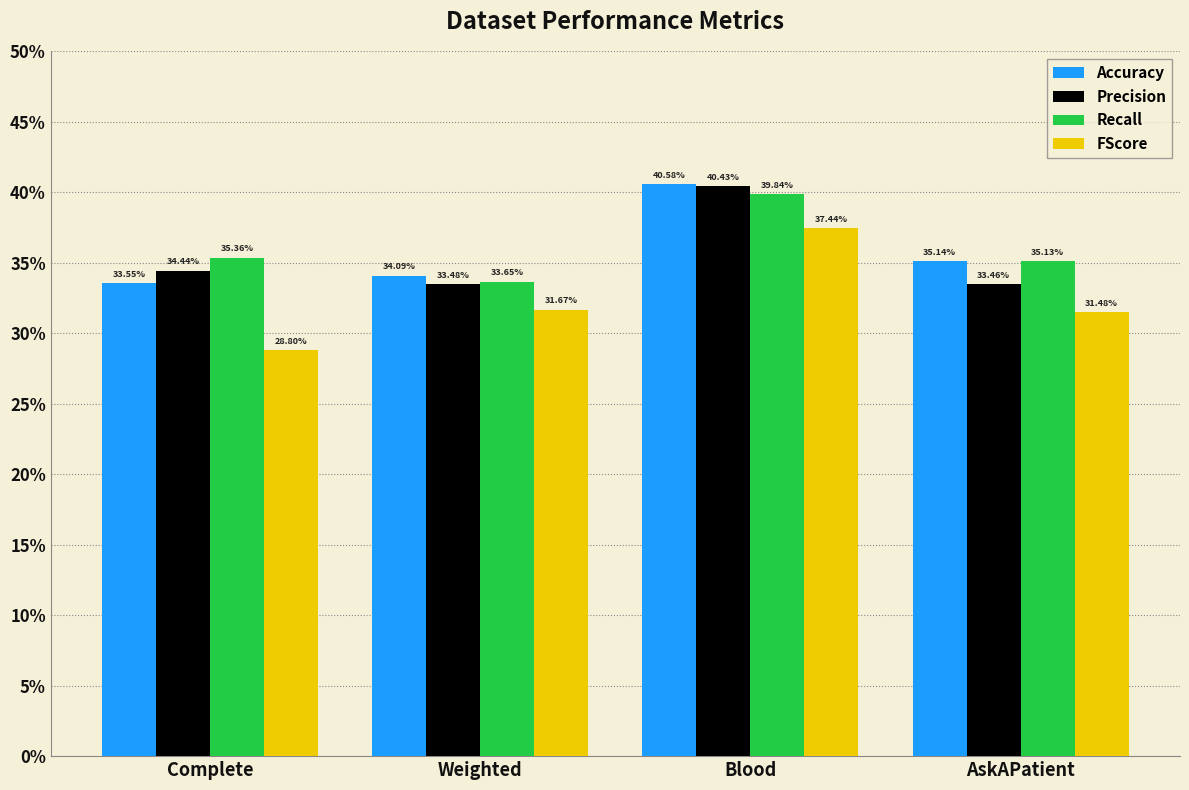

What is the total value across all series at Weighted?

1.3